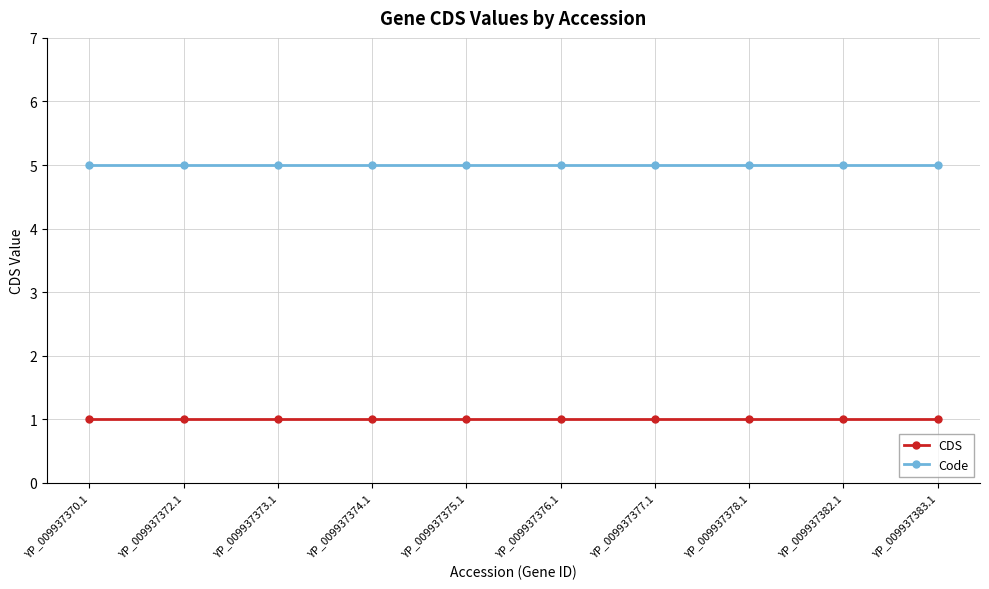

What is the spread (max minus min) of values at YP_009937378.1?

4